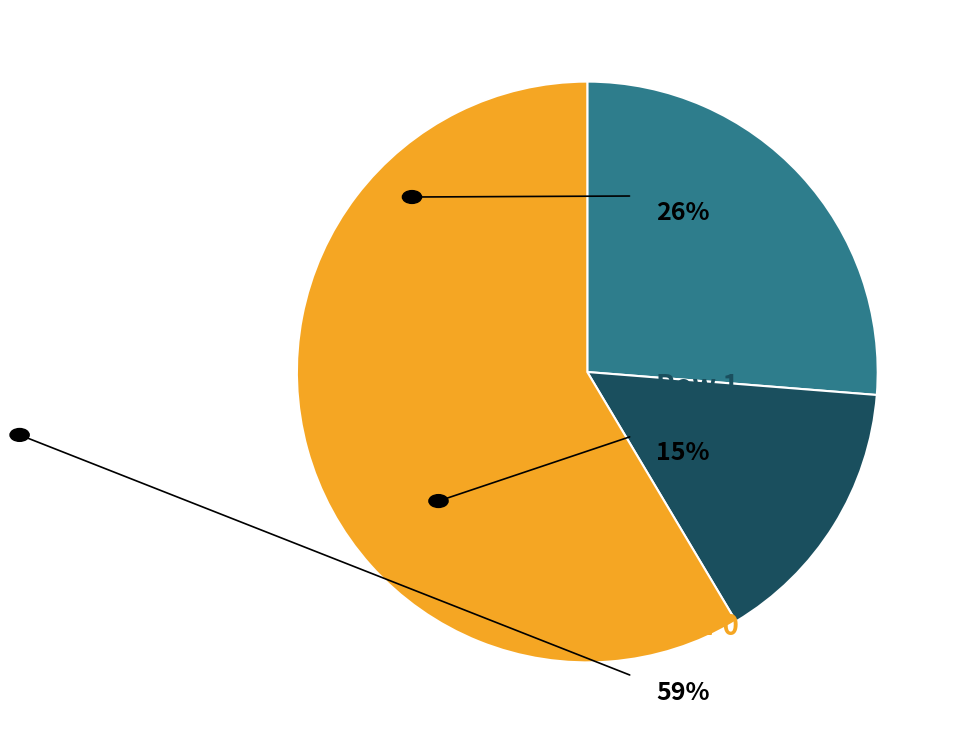

Does any single category account for the majority?

Yes